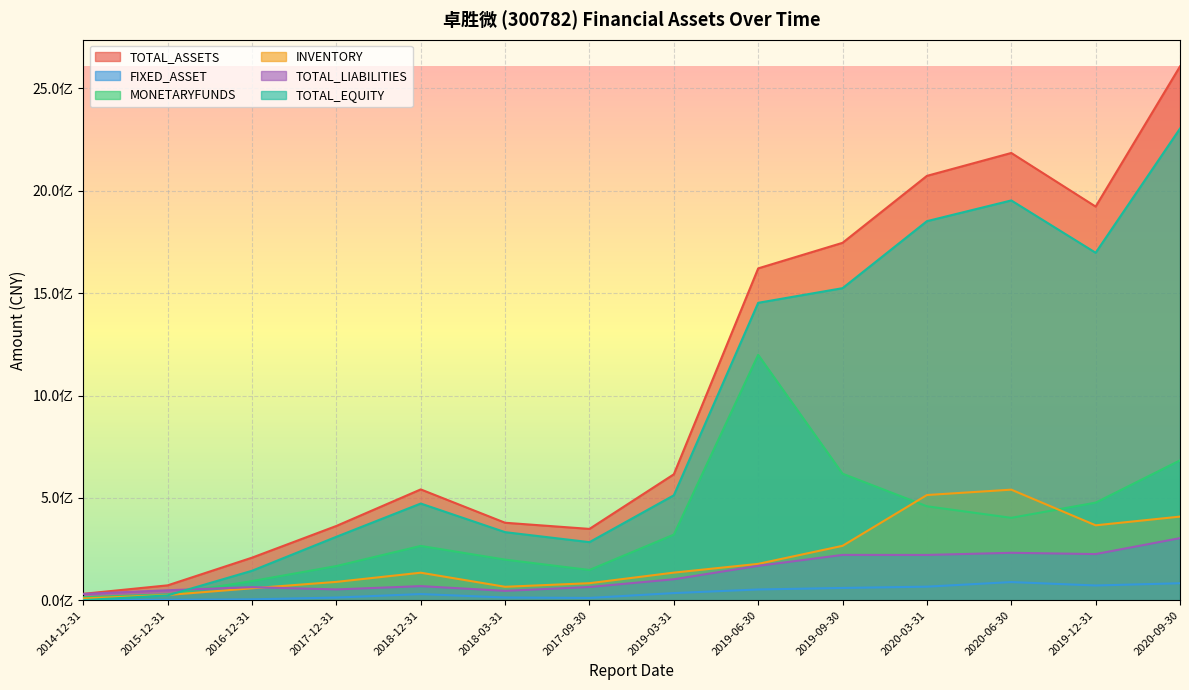

What is the difference between the MONETARYFUNDS values at 2019-12-31 and 2019-03-31?

156267343.0